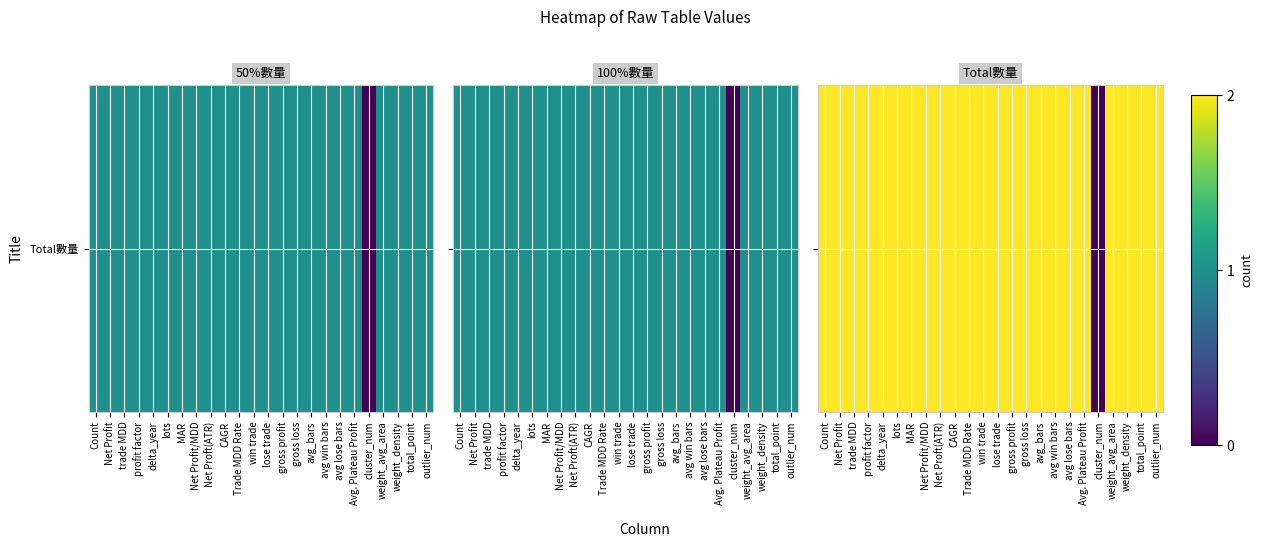

The chart shows a value of 1 at CAGR. True or false?

False